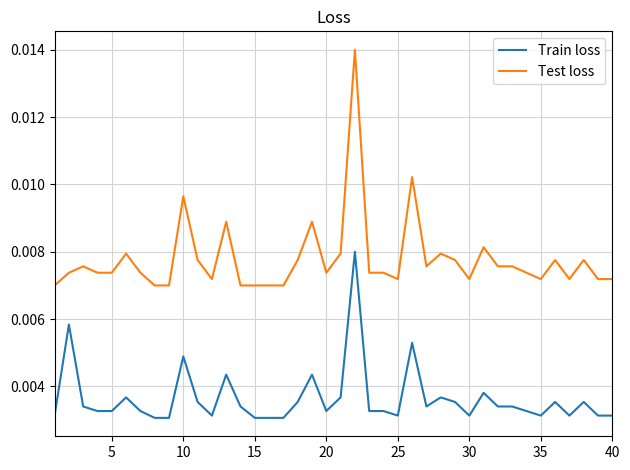

List the series in order of their overall mean, lowest first.

Train loss, Test loss